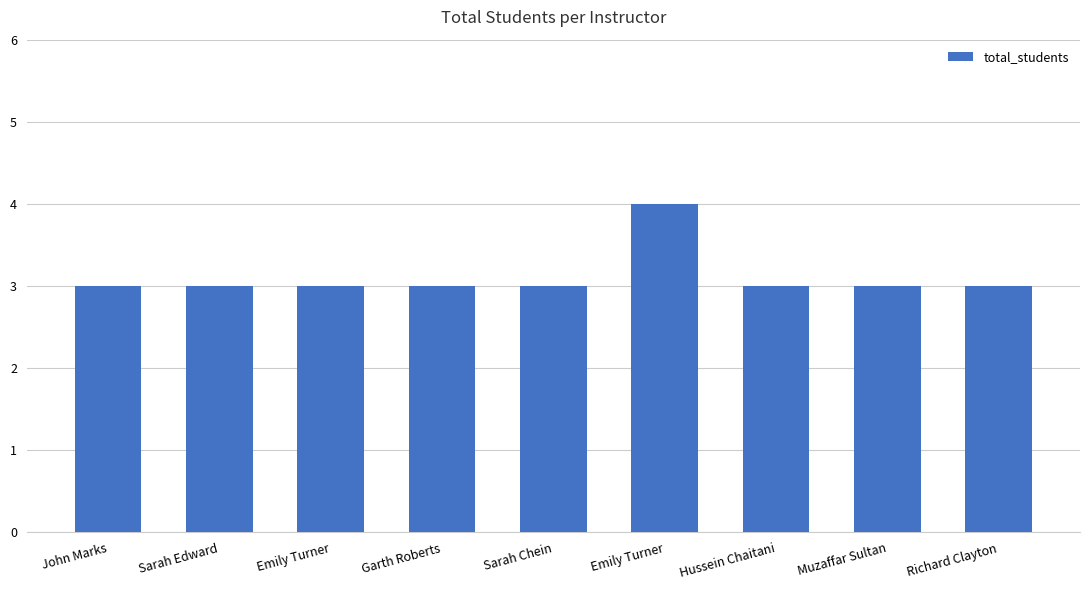

At which label is the value closest to 3?

John Marks